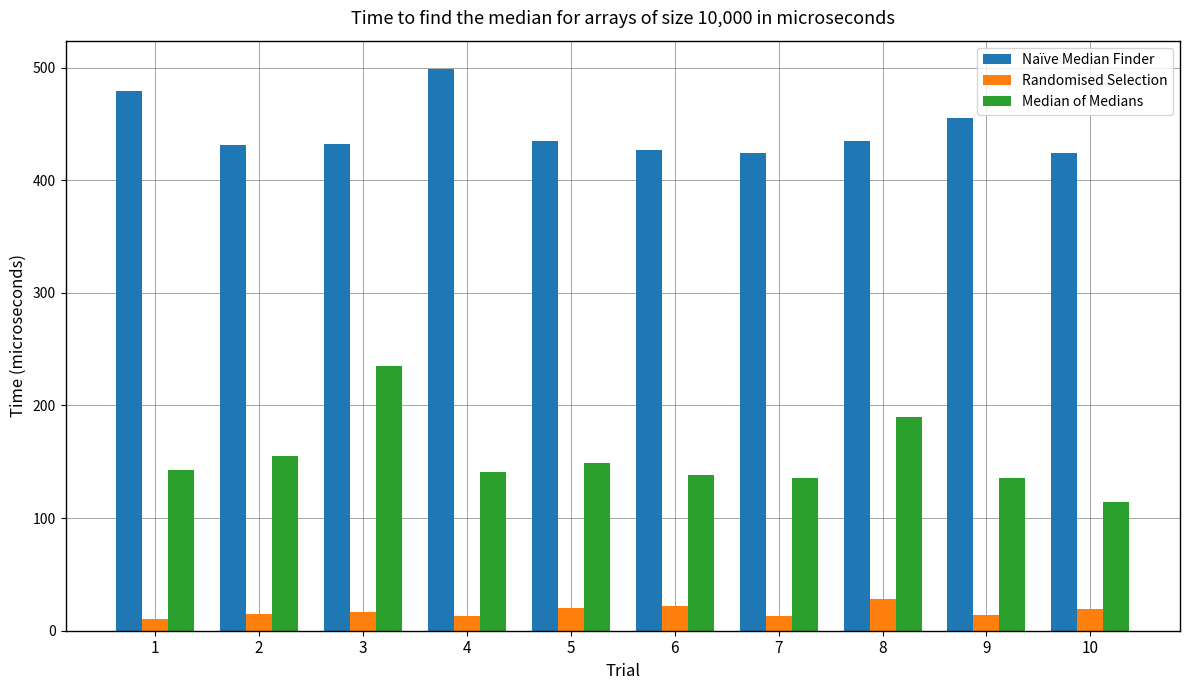

Between 6 and 8, which series saw the biggest shift?

Median of Medians